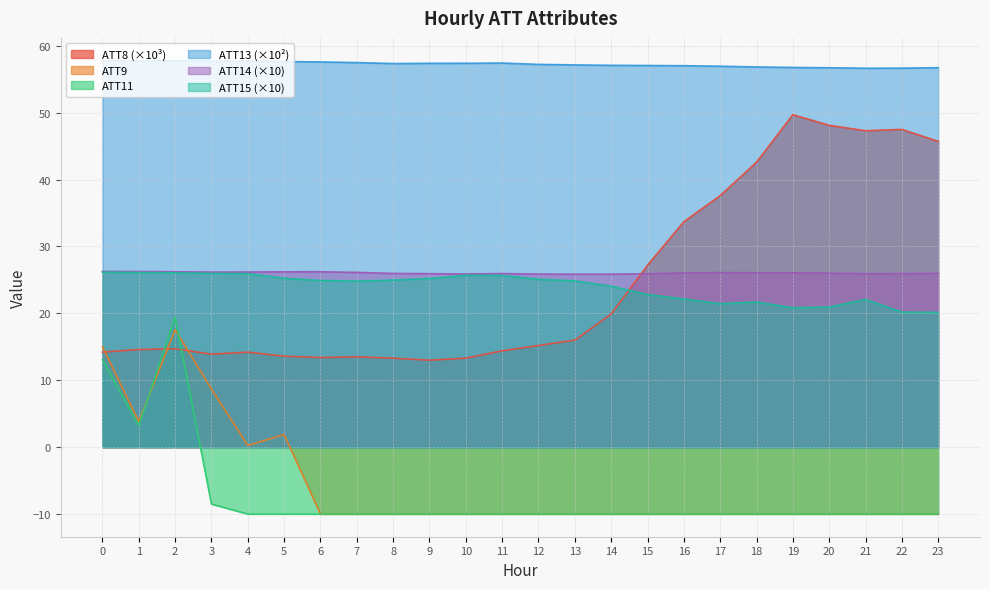

What are all the series names shown in the legend?

ATT8 (×10³), ATT9, ATT11, ATT13 (×10²), ATT14 (×10), ATT15 (×10)